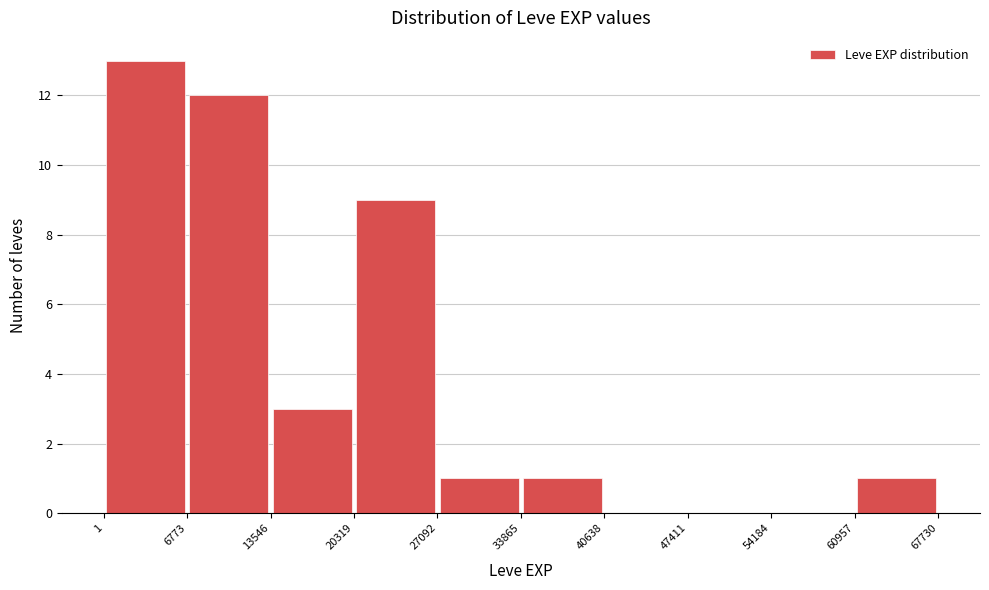

Reading left to right, list every bar in this chart as the range it spans on the x-axis followed by its height. The values are not printed on the chart, so give them approximately, as read against the axis.

1 to 6773: 13
6773 to 13546: 12
13546 to 20319: 3
20319 to 27092: 9
27092 to 33865: 1
33865 to 40638: 1
40638 to 47411: 0
47411 to 54184: 0
54184 to 60957: 0
60957 to 67730: 1